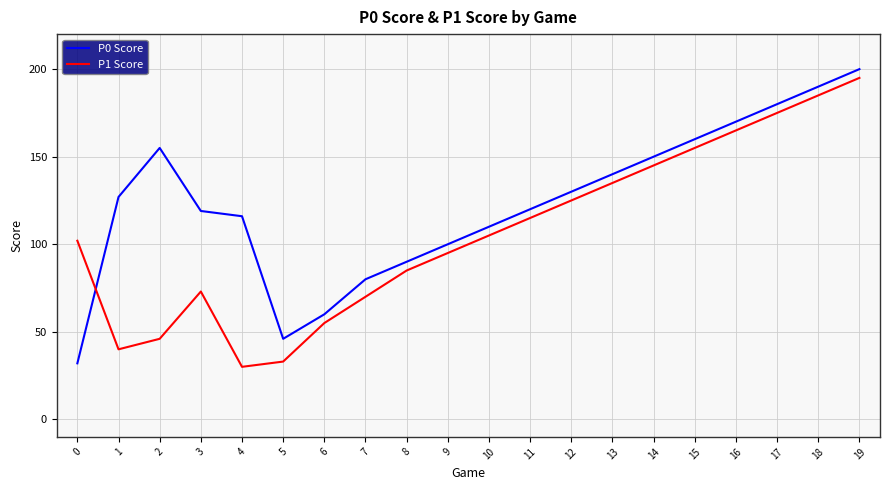

Between 3 and 17, which series saw the biggest shift?

P1 Score